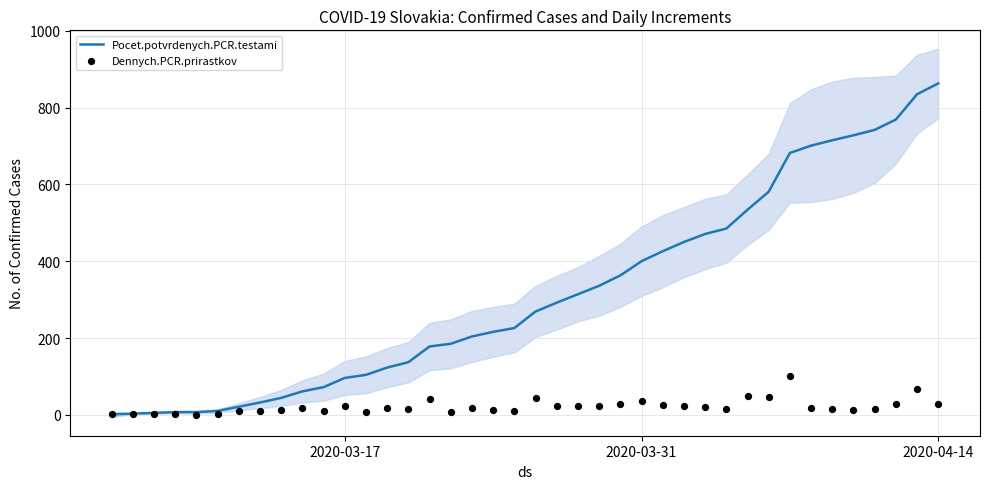

Which series has the largest total across all categories?

Pocet.potvrdenych.PCR.testami